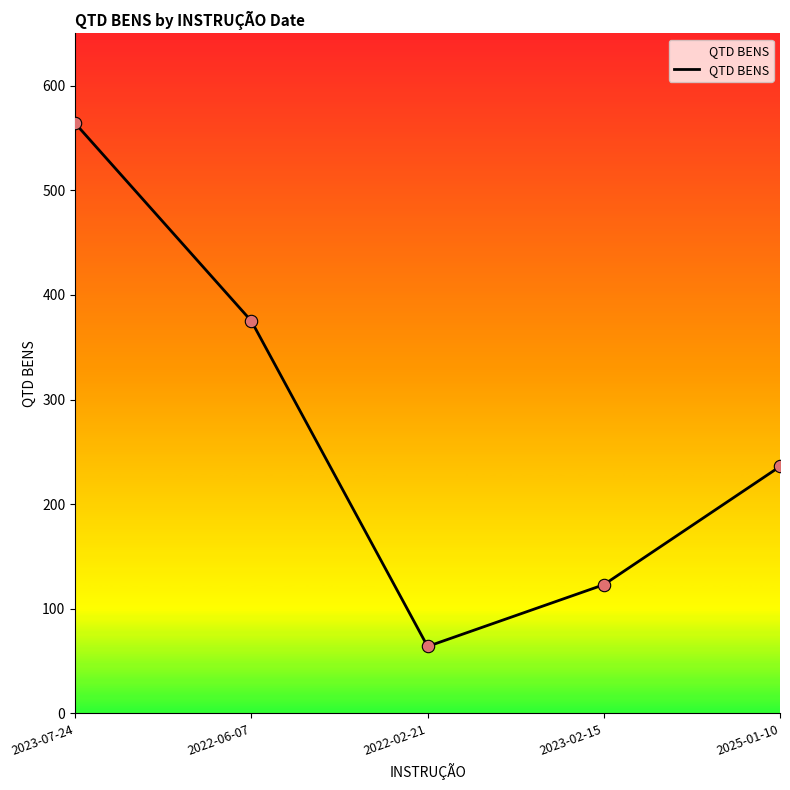

What is the change in value from 2023-07-24 to 2022-02-21?

-500